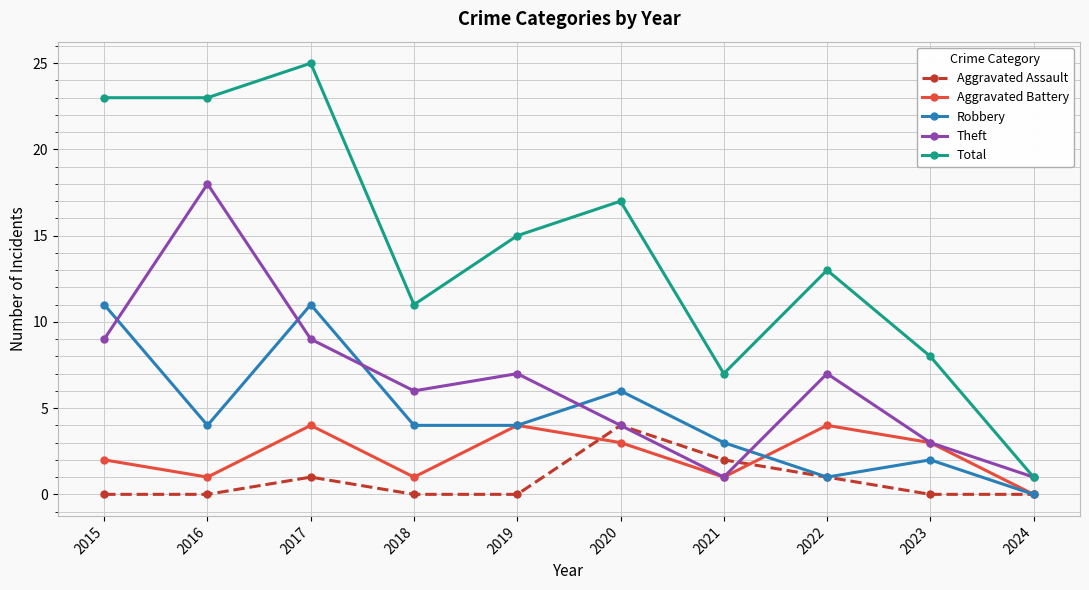

Count the number of data series in this chart.

5